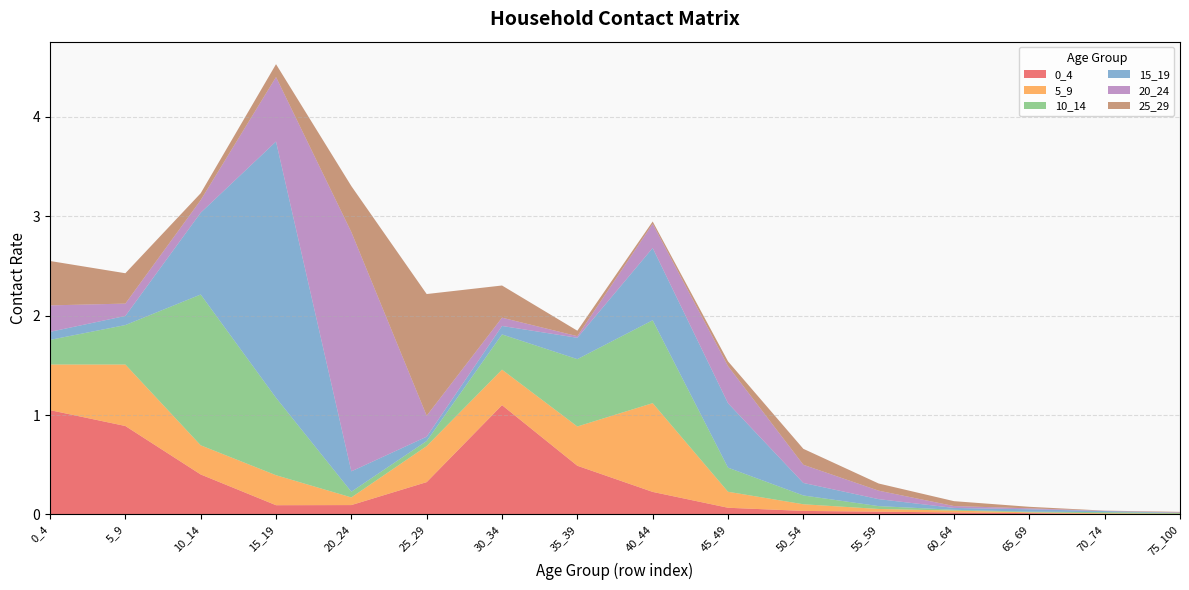

Reading right to left, extract all data points from this chart.

0_4: 0.0	0.0	0.0	0.0	0.0	0.0	0.1	0.2	0.5	1.1	0.3	0.1	0.1	0.4	0.9	1.0
5_9: 0.0	0.0	0.0	0.0	0.0	0.1	0.2	0.9	0.4	0.4	0.4	0.1	0.3	0.3	0.6	0.5
10_14: 0.0	0.0	0.0	0.0	0.0	0.1	0.2	0.8	0.7	0.4	0.1	0.1	0.8	1.5	0.4	0.2
15_19: 0.0	0.0	0.0	0.0	0.1	0.1	0.6	0.7	0.2	0.1	0.0	0.2	2.6	0.8	0.1	0.1
20_24: 0.0	0.0	0.0	0.0	0.1	0.2	0.4	0.2	0.0	0.1	0.2	2.4	0.6	0.1	0.1	0.3
25_29: 0.0	0.0	0.0	0.0	0.1	0.2	0.0	0.0	0.1	0.3	1.2	0.5	0.1	0.1	0.3	0.4